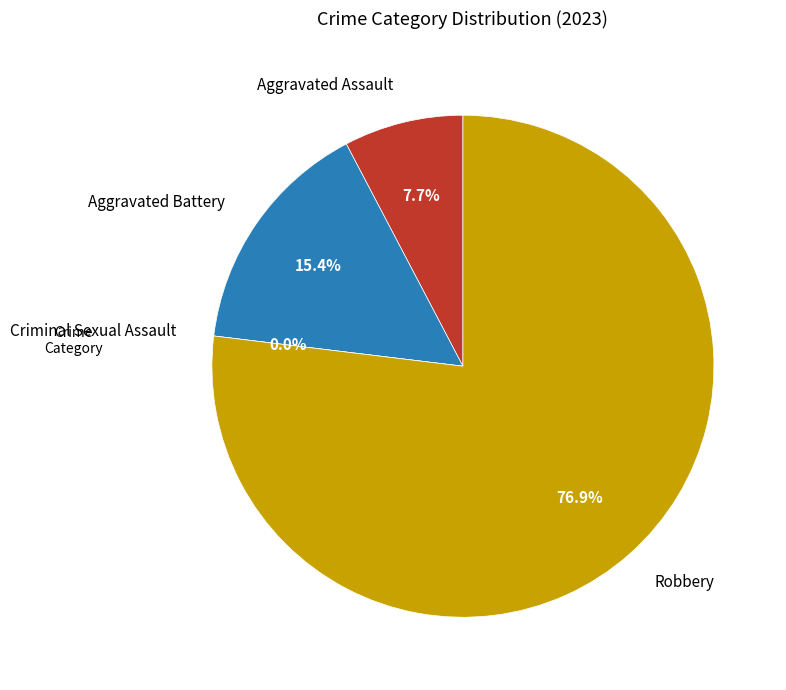

To the nearest percent, what percentage of the pie is Aggravated Assault?

8%